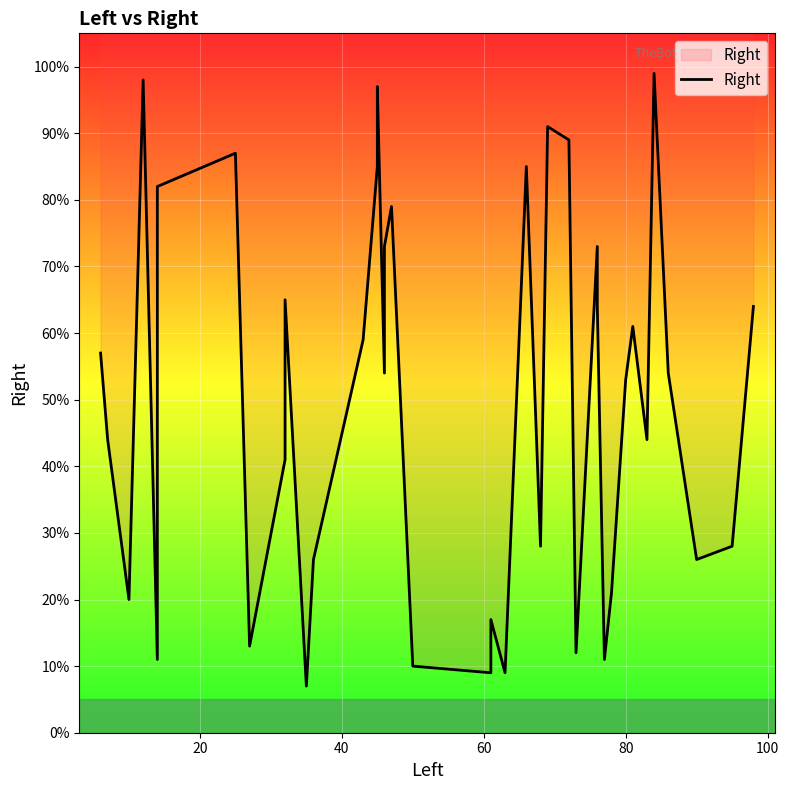

How many lines are shown in the chart?

1